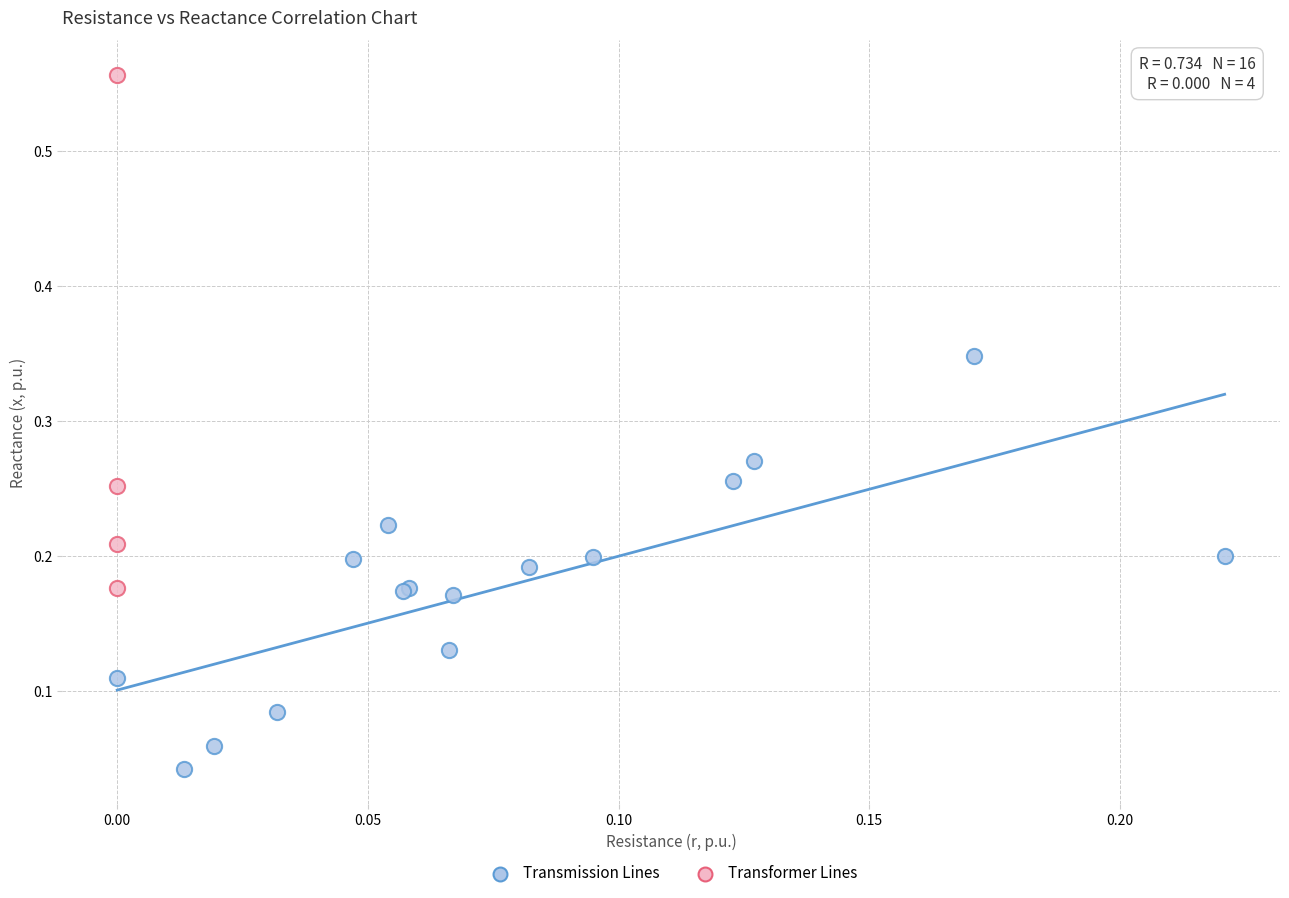

Which series has the widest spread of Y values?

Transformer Lines